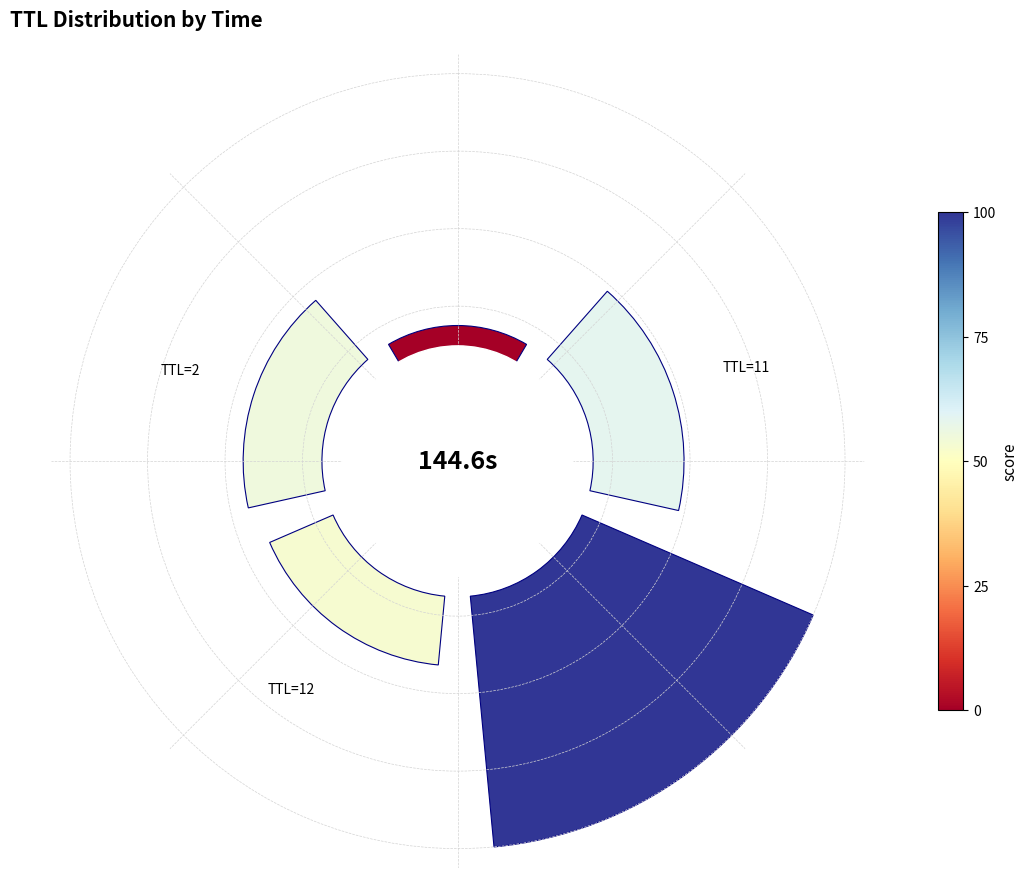

What is the change in value from TTL=1 to TTL=21?

+1.0